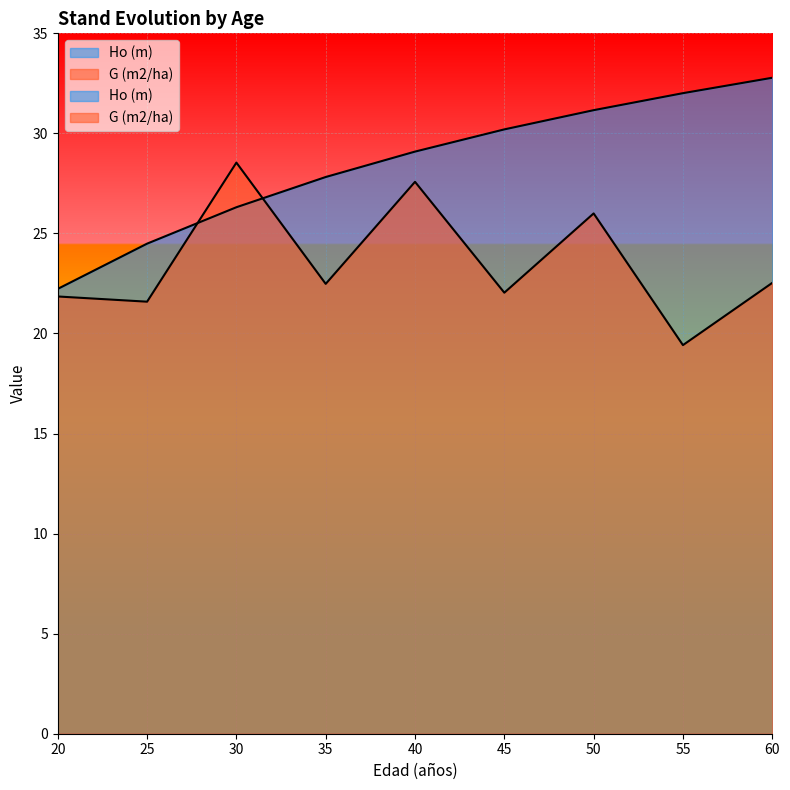

The value of Ho (m) at 55 is 32.0. True or false?

True